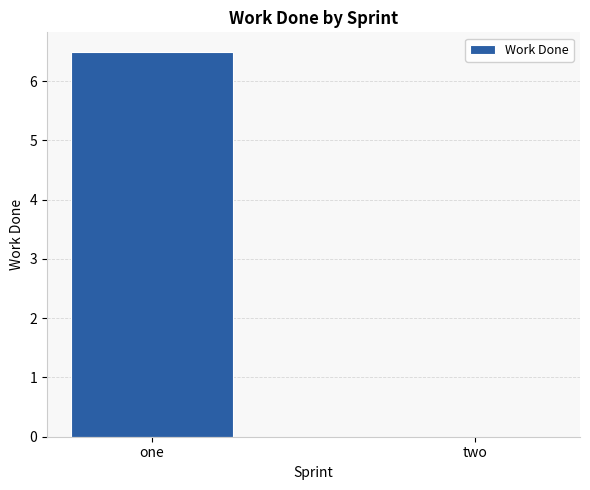

Are the bars grouped side by side (vs. stacked)?

No